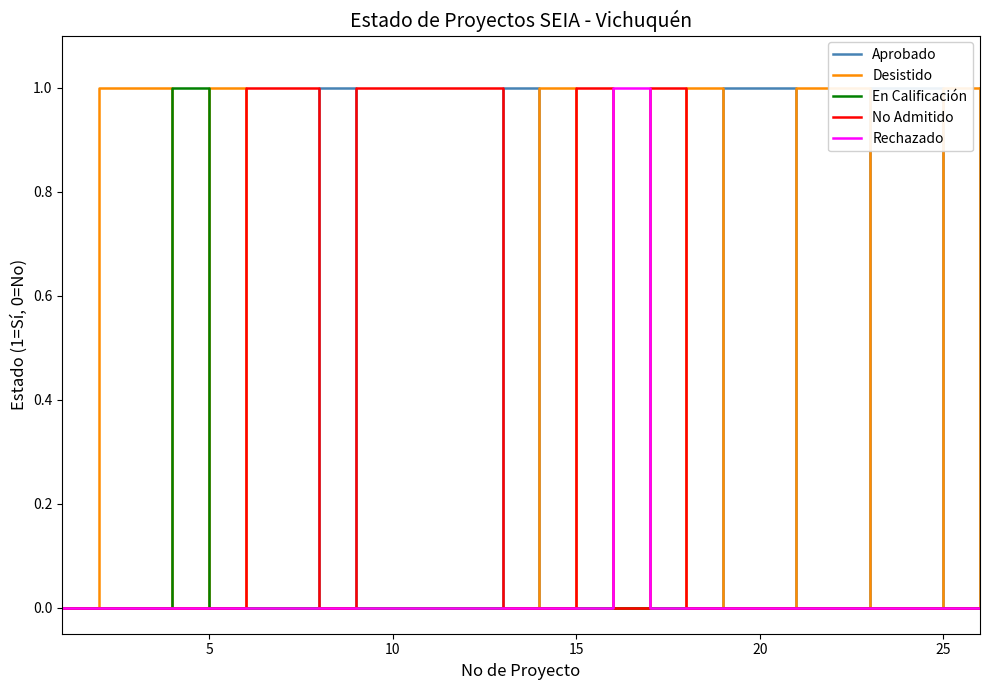

Is the value of Rechazado at 21 greater than the value of Desistido at 25?

No